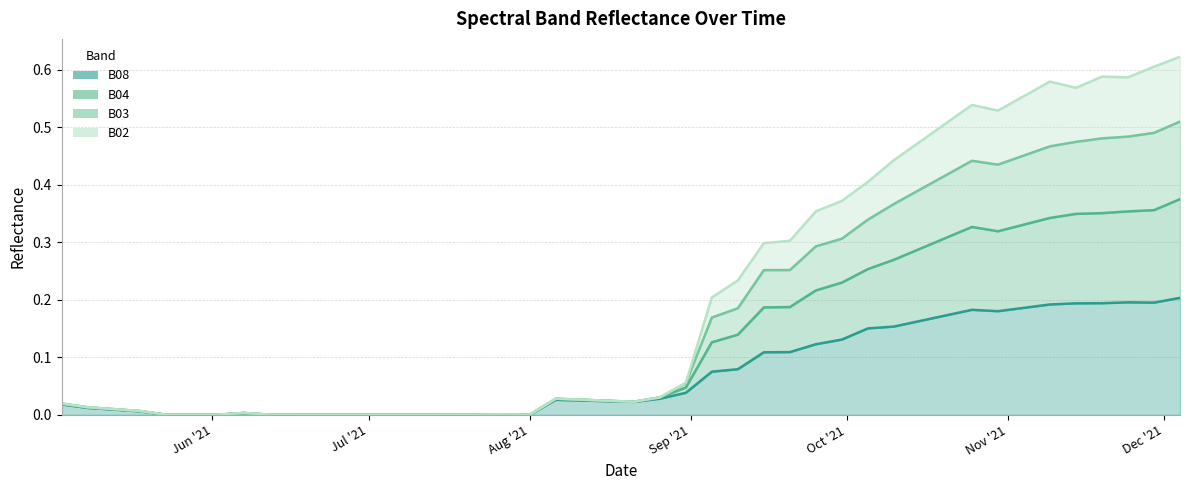

True or false: B02 and B08 intersect in this chart.

False